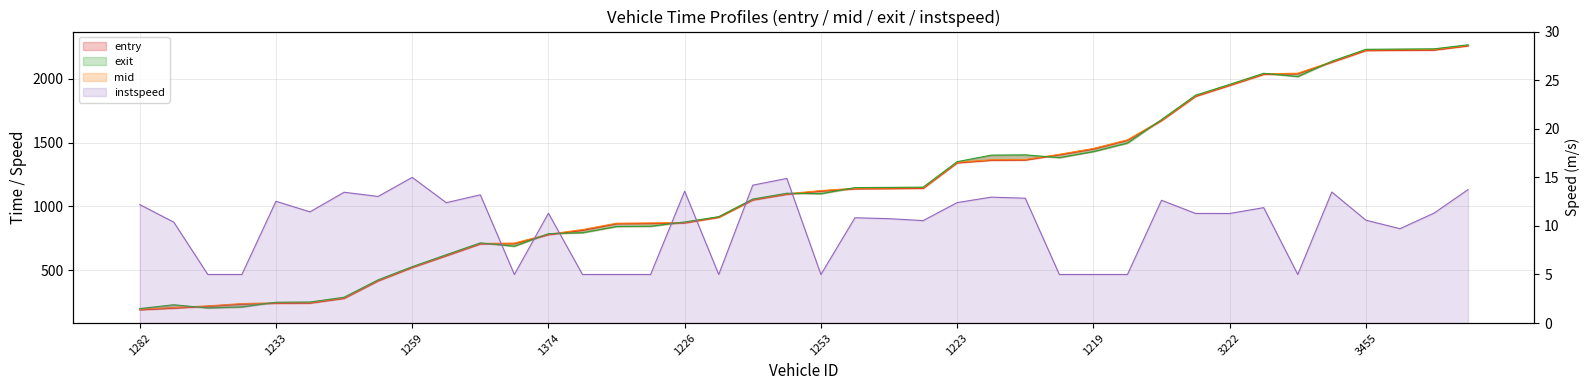

The value of mid_line at 31 is 3352.6. True or false?

False